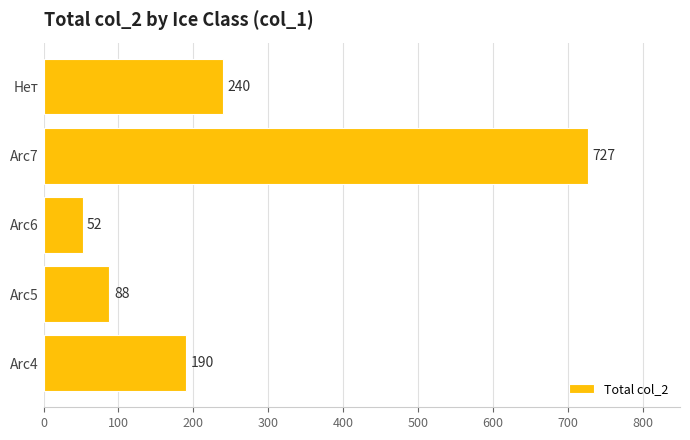

Where is the data nearest to the value 389?

Нет